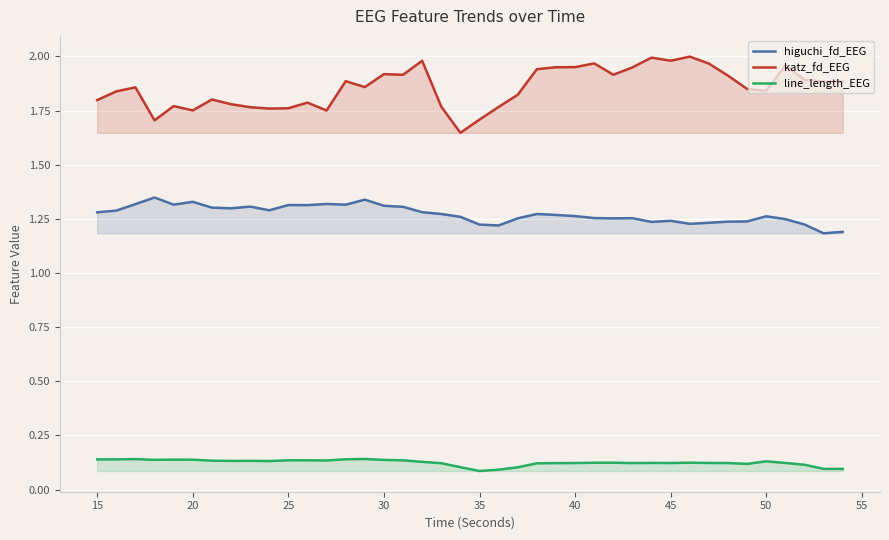

In katz_fd_EEG, how many points are higher than both neighbors (excluding endpoints)?

11